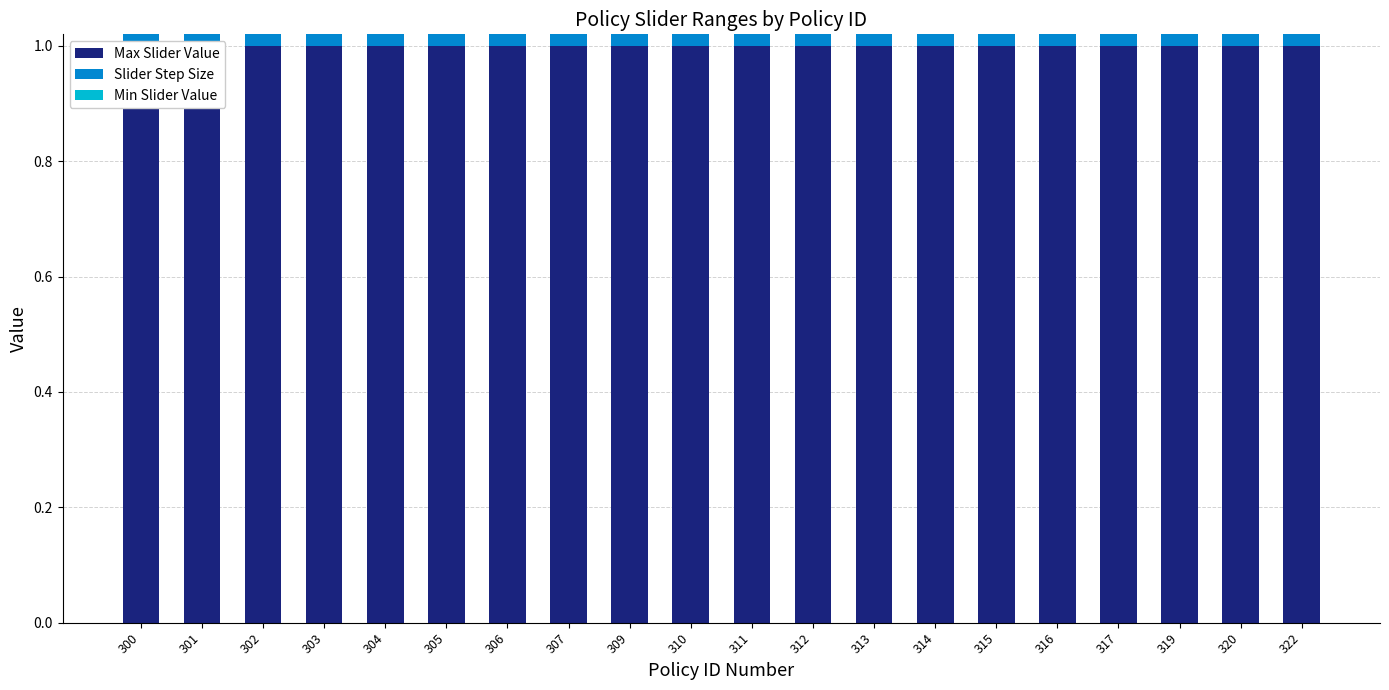

Which series has the widest spread of values?

Max Slider Value